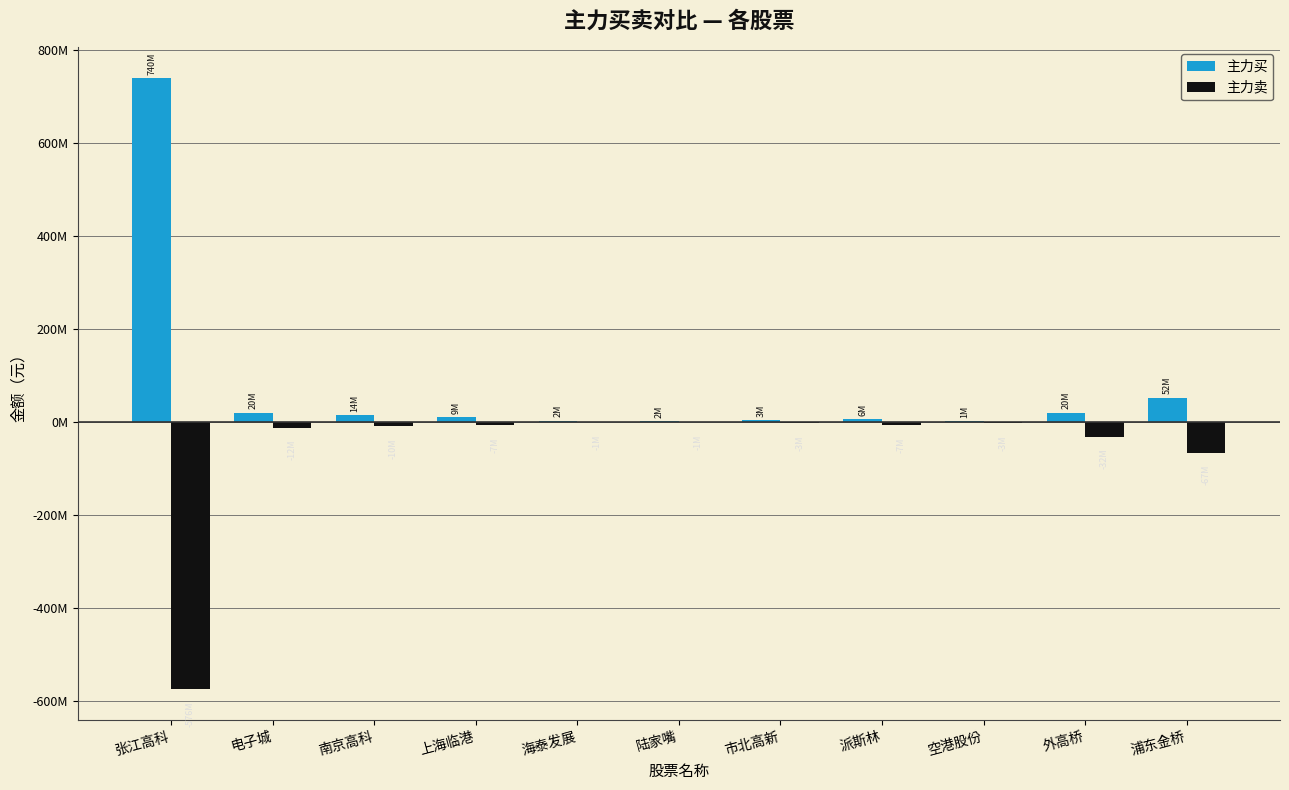

Does the chart contain stacked bars?

No